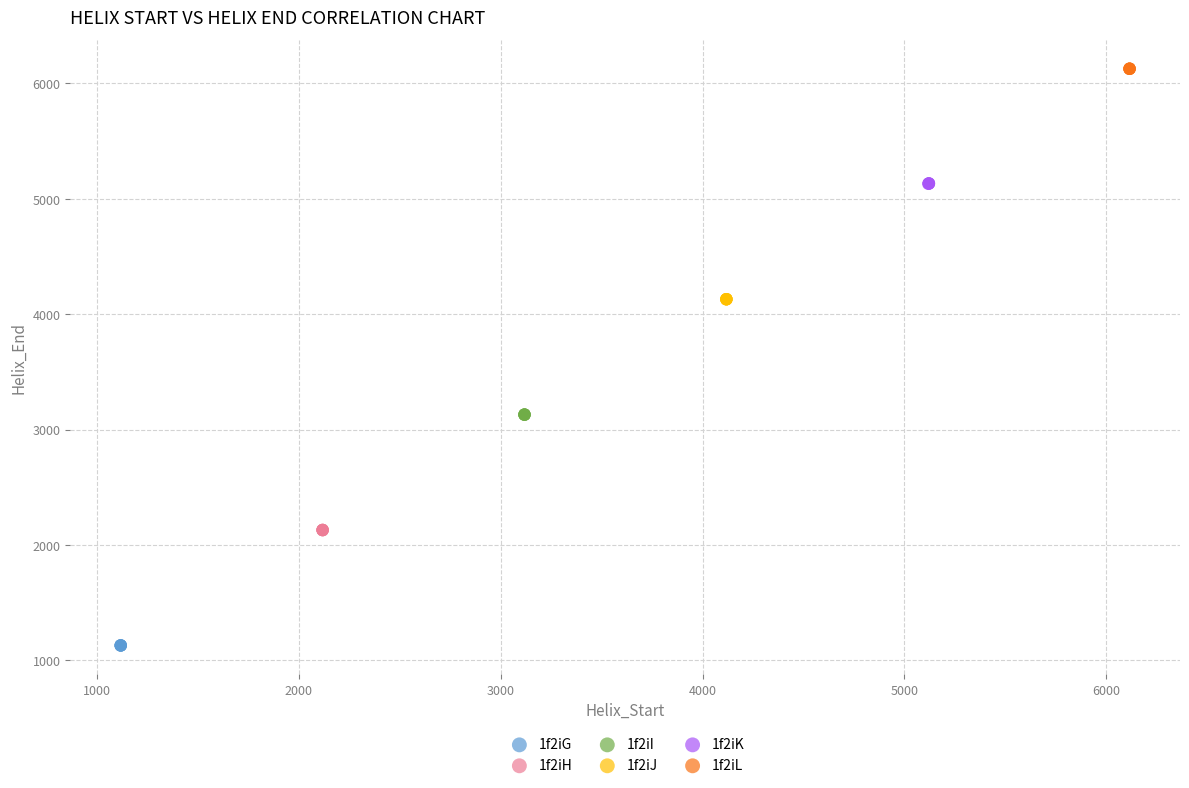

Which series reaches the maximum Y coordinate?

1f2iL